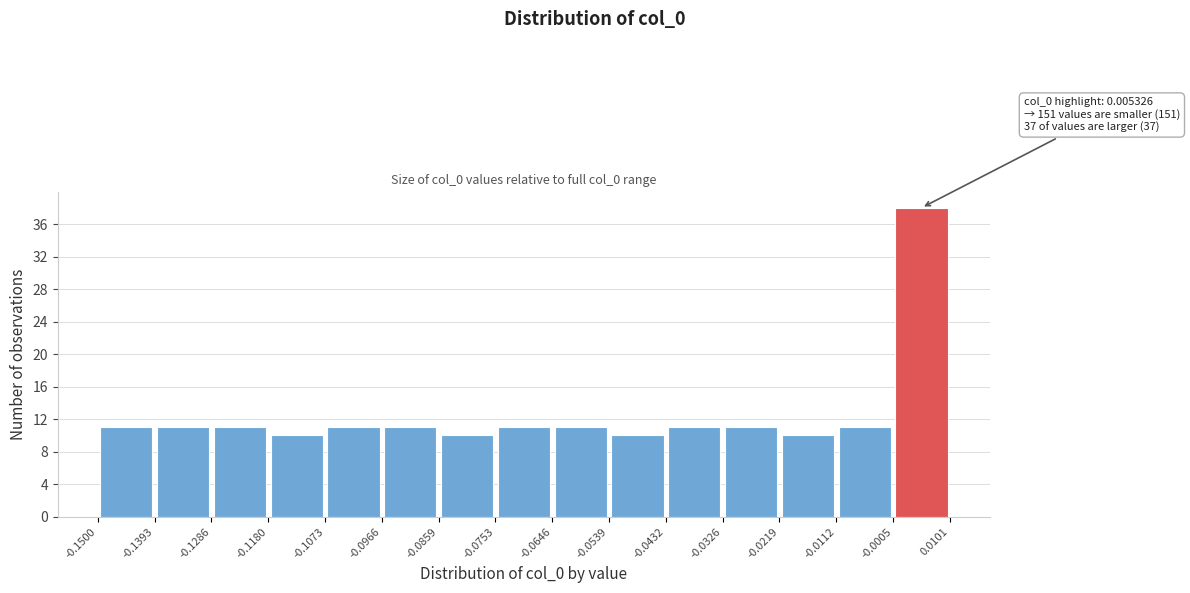

Over which range of the x-axis is the bar tallest?

-0.0005 to 0.0101